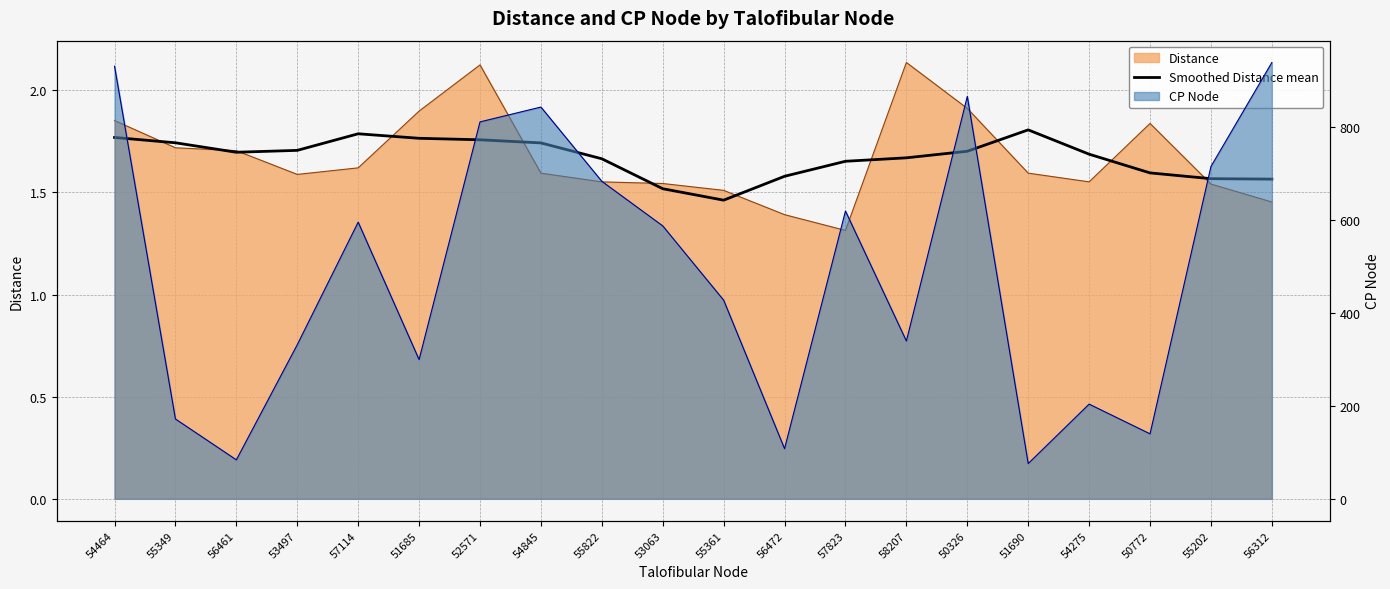

What is the label of the 16th point from the left?

51690